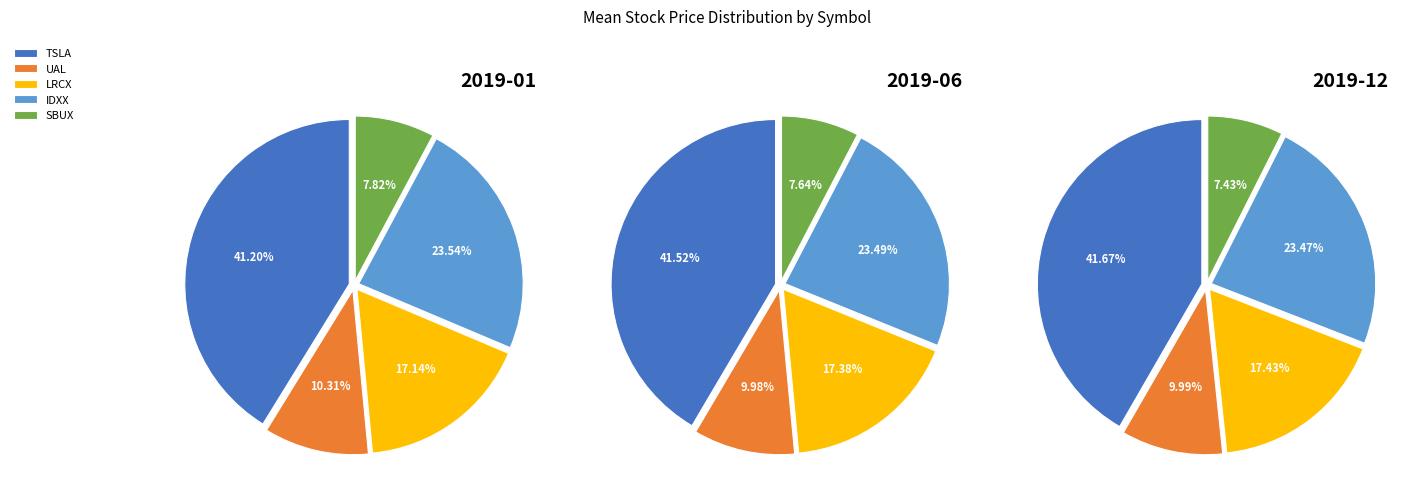

Rank the categories by value from highest to lowest.

TSLA, IDXX, LRCX, UAL, SBUX